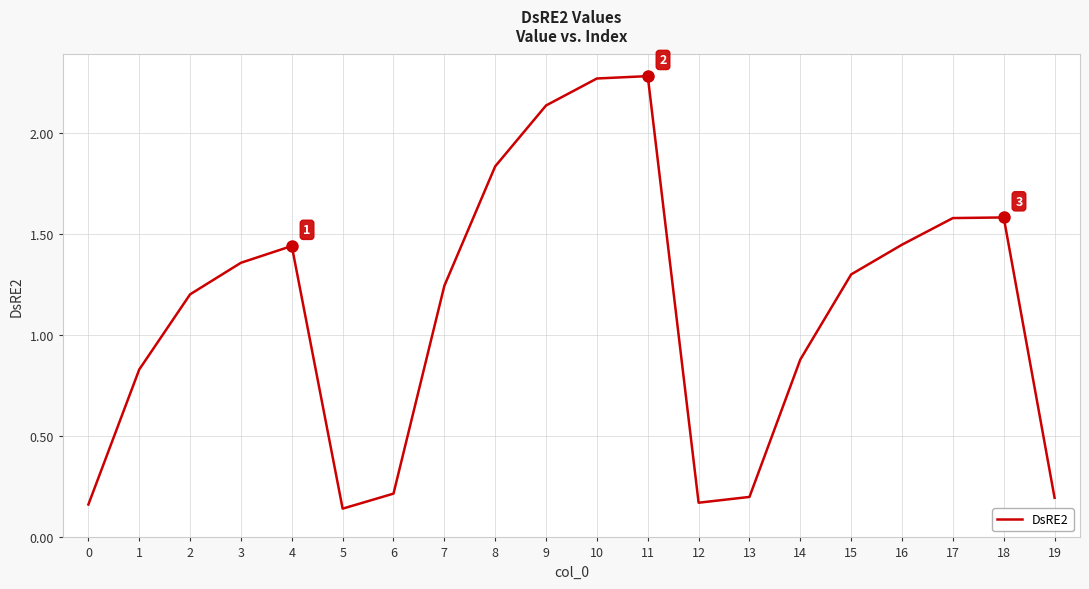

What is the difference between the values at 10 and 7?

1.0